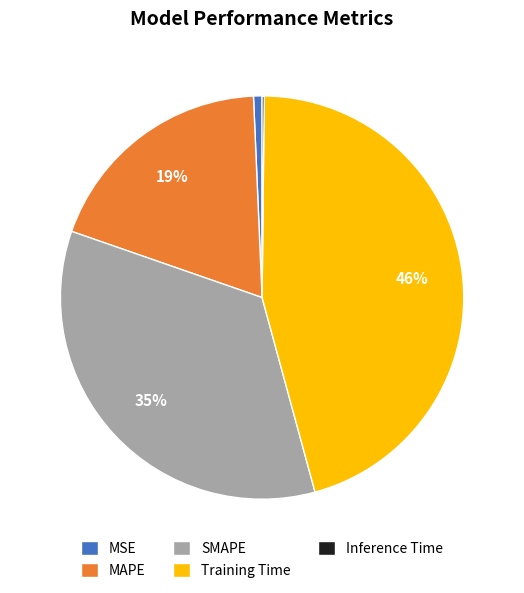

Do SMAPE and MSE together represent more than half of the pie?

No